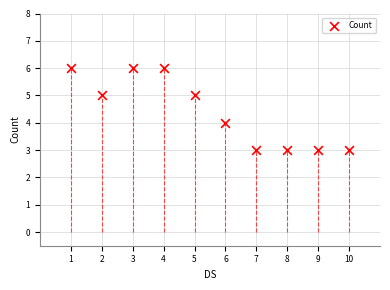

What is the range of Y values (max minus min)?

3